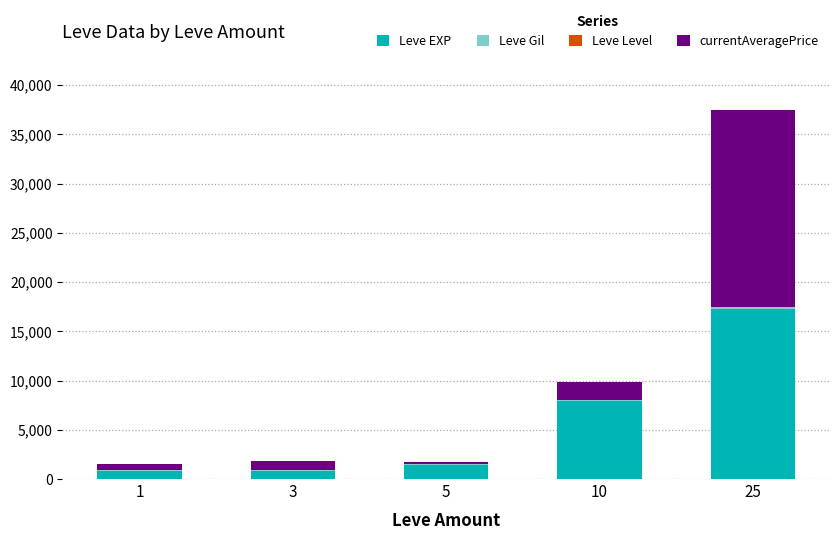

Count the number of data series in this chart.

4